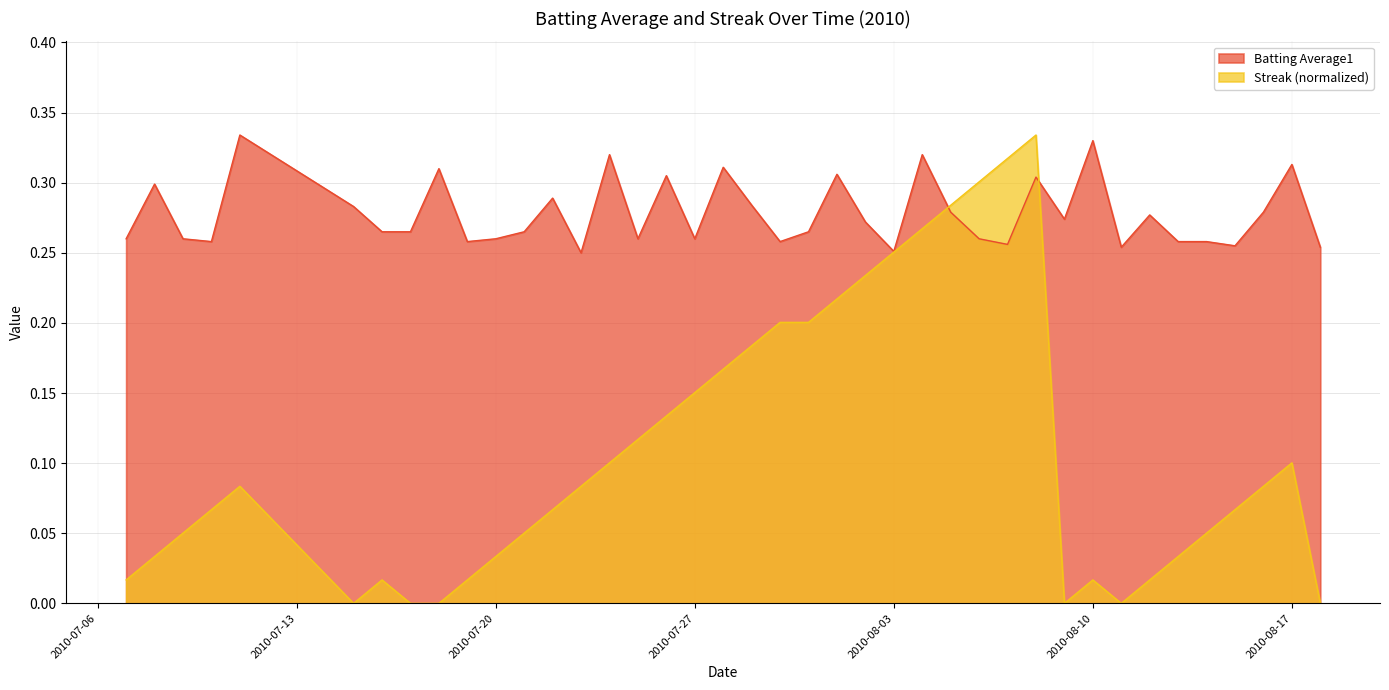

Does the chart display data point markers on the line(s)?

No